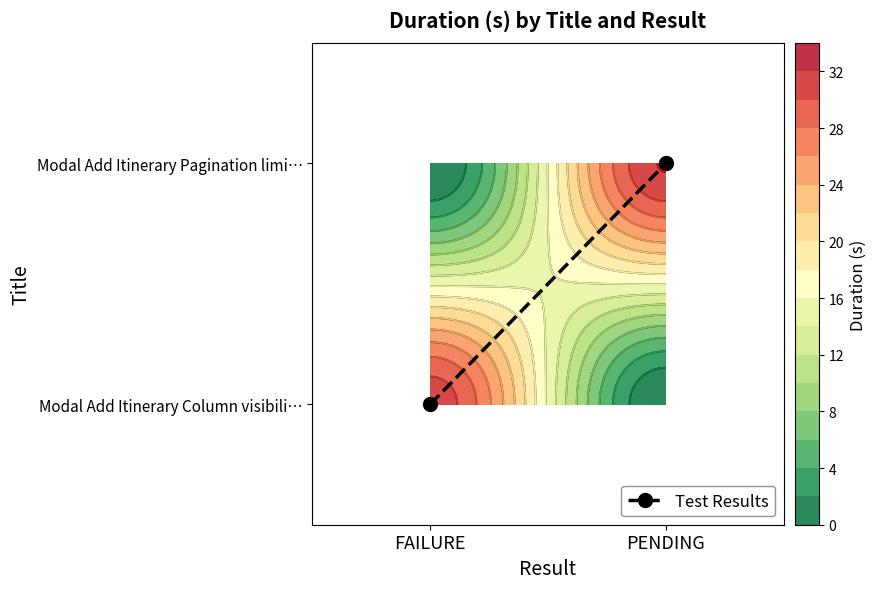

Reading left to right, extract all data points from this chart.

FAILURE=0	PENDING=1